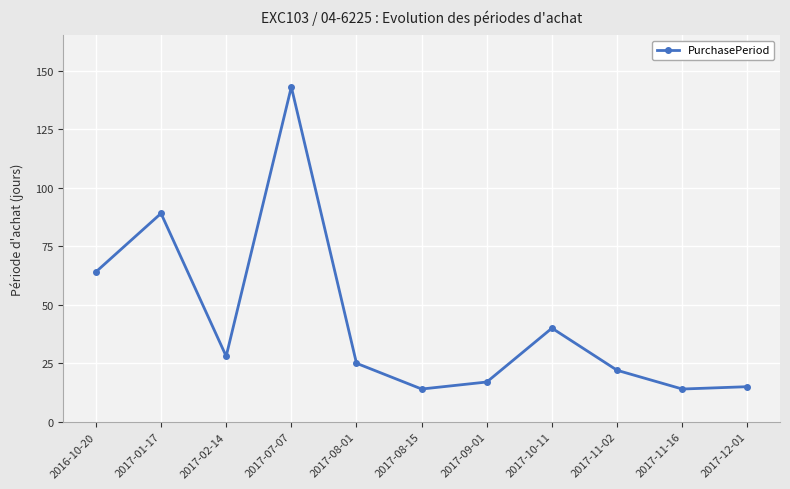

The value at 2017-08-15 is 24. True or false?

False